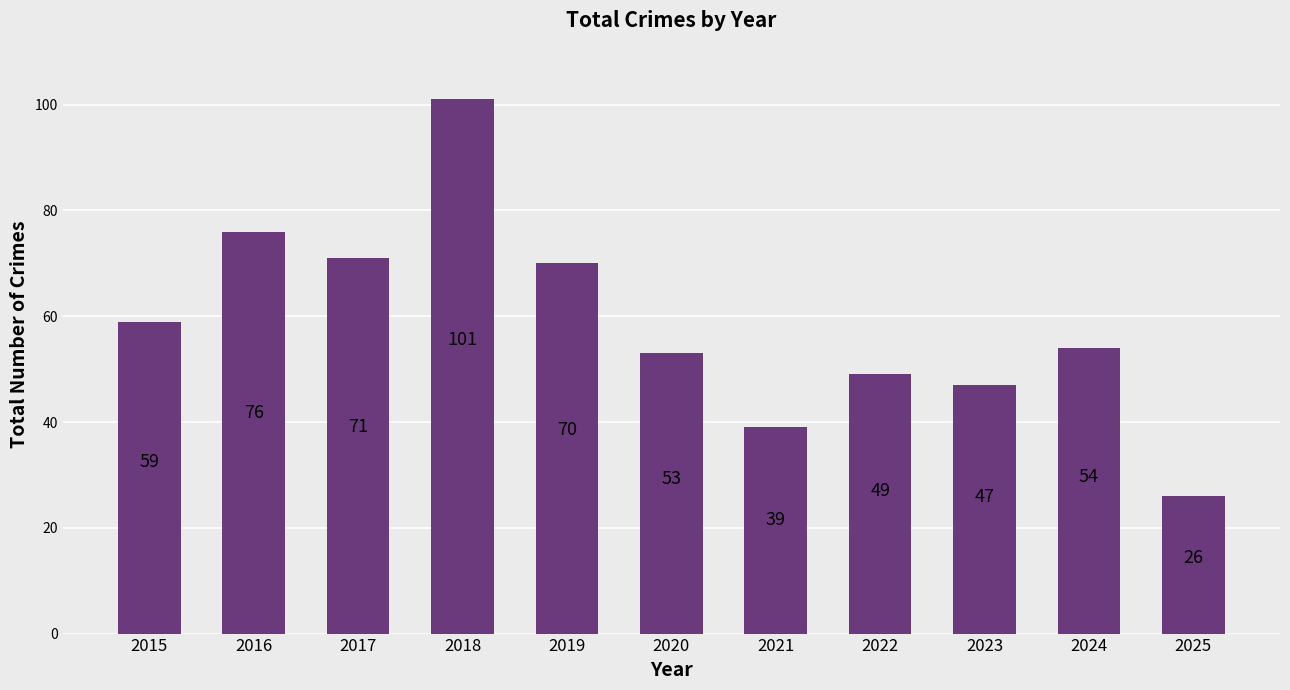

How many data points does each series have?

11